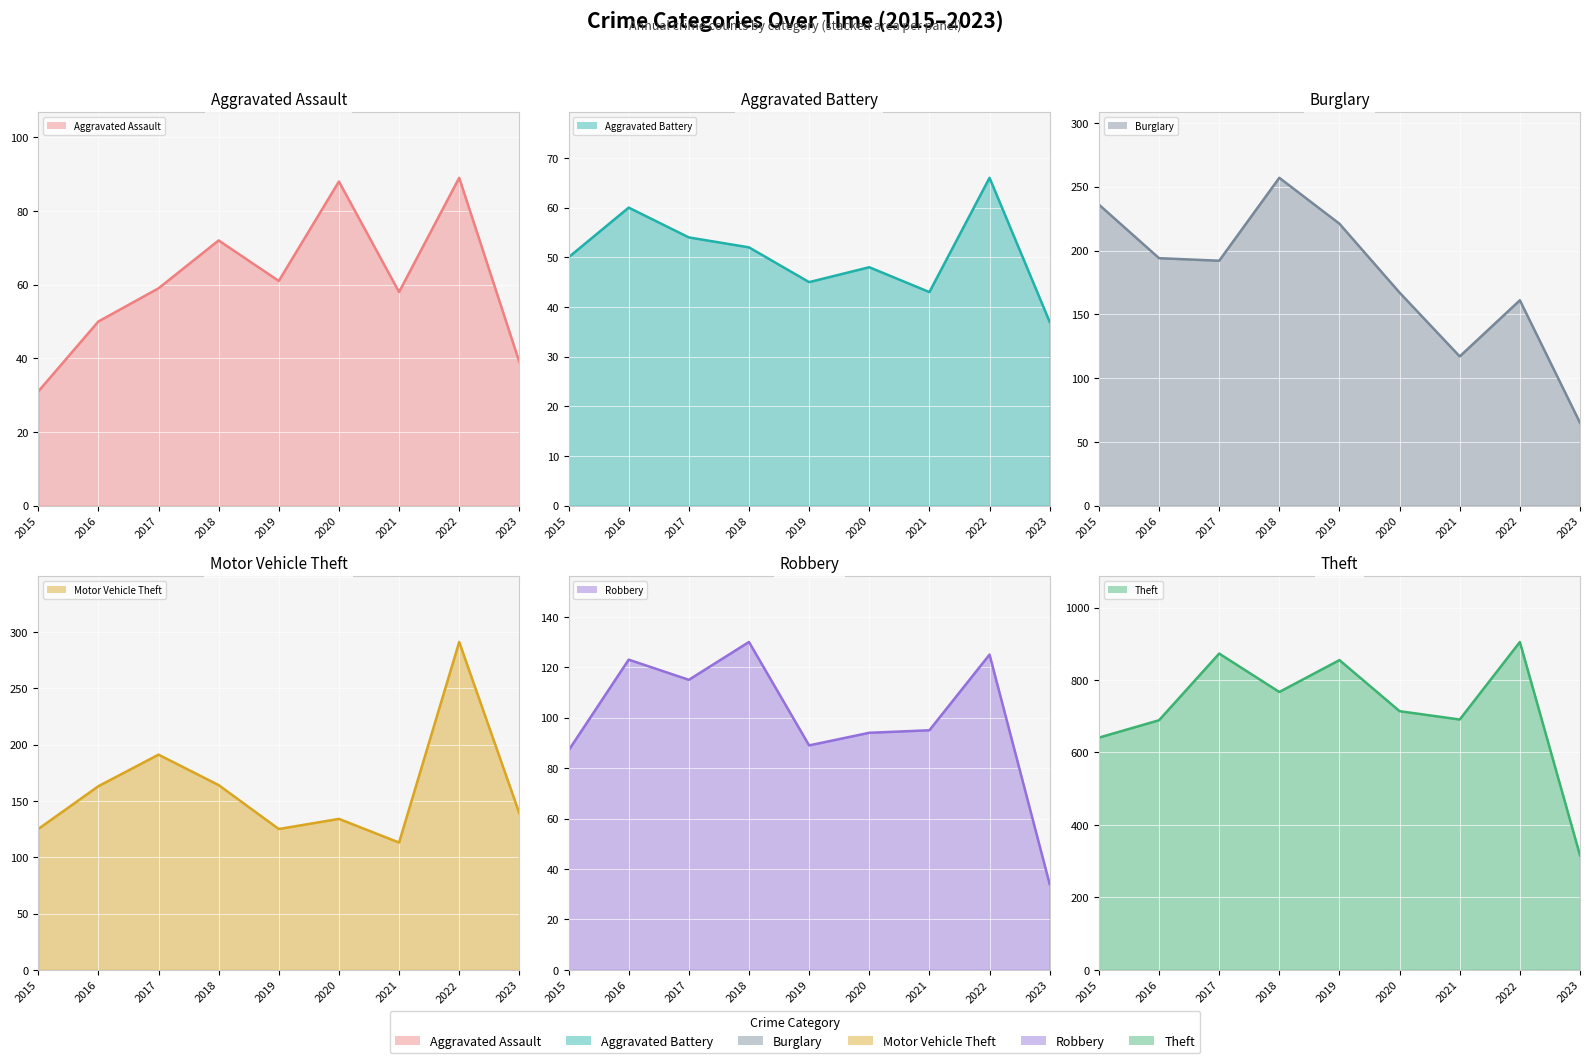

How many lines are shown in the chart?

6